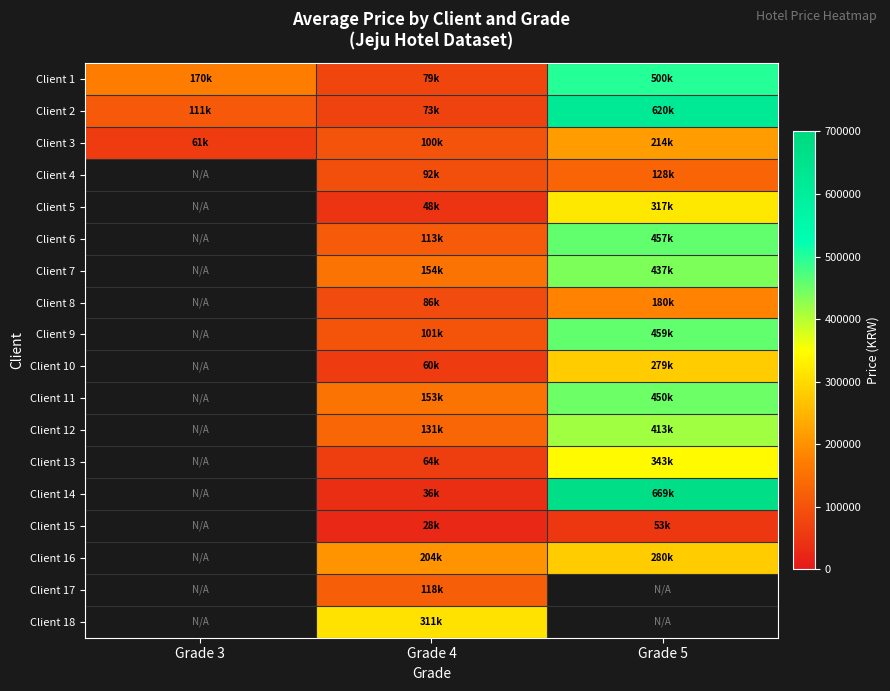

Between Grade 5 and Grade 4, which is larger?

Grade 5